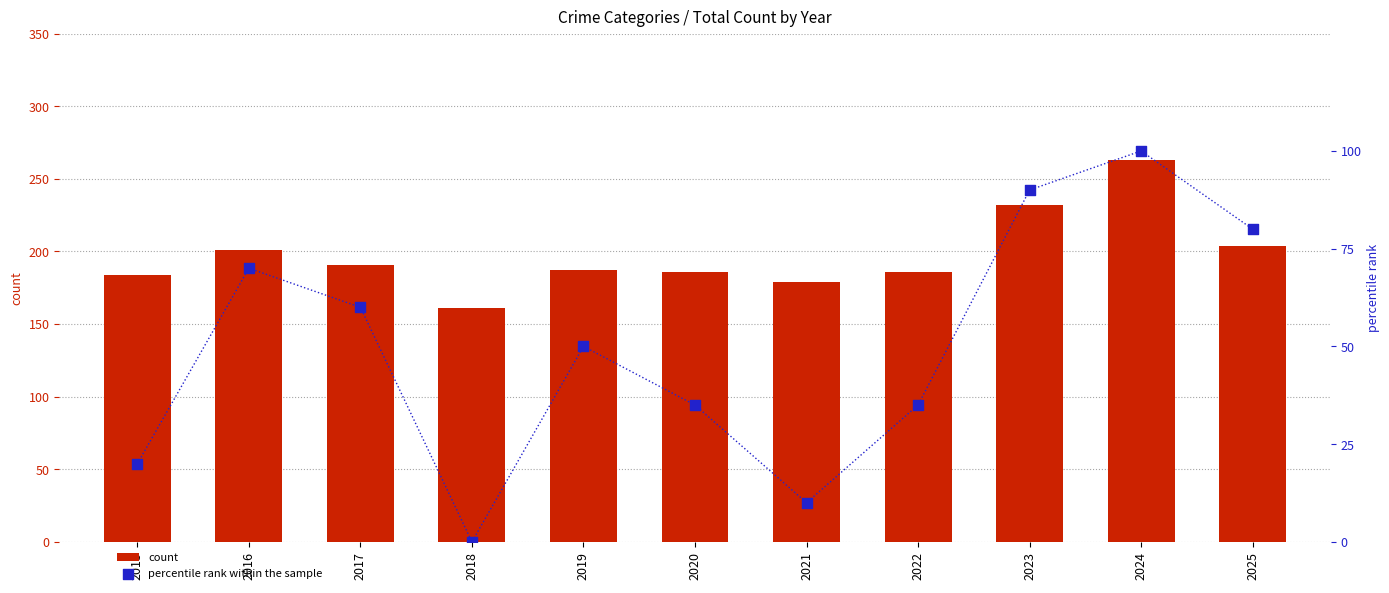

Which series has the largest total across all categories?

count